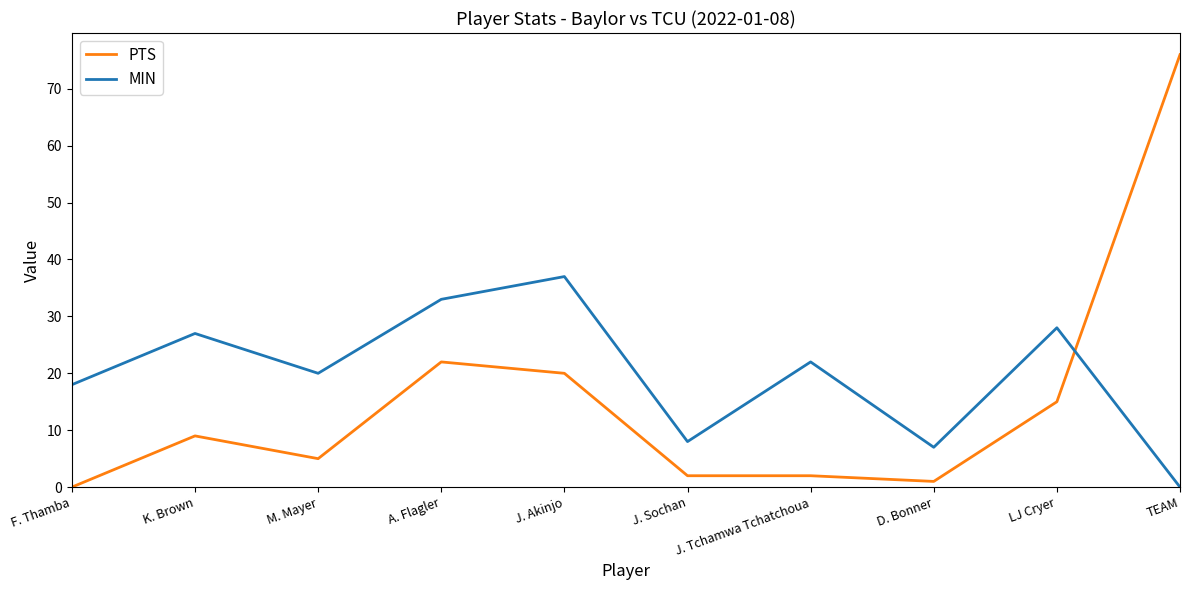

True or false: MIN has a value of 7 at D. Bonner.

True